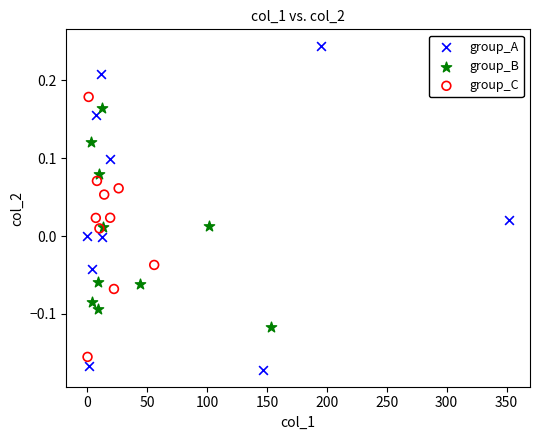

Which series has the largest Y range (max minus min)?

group_A